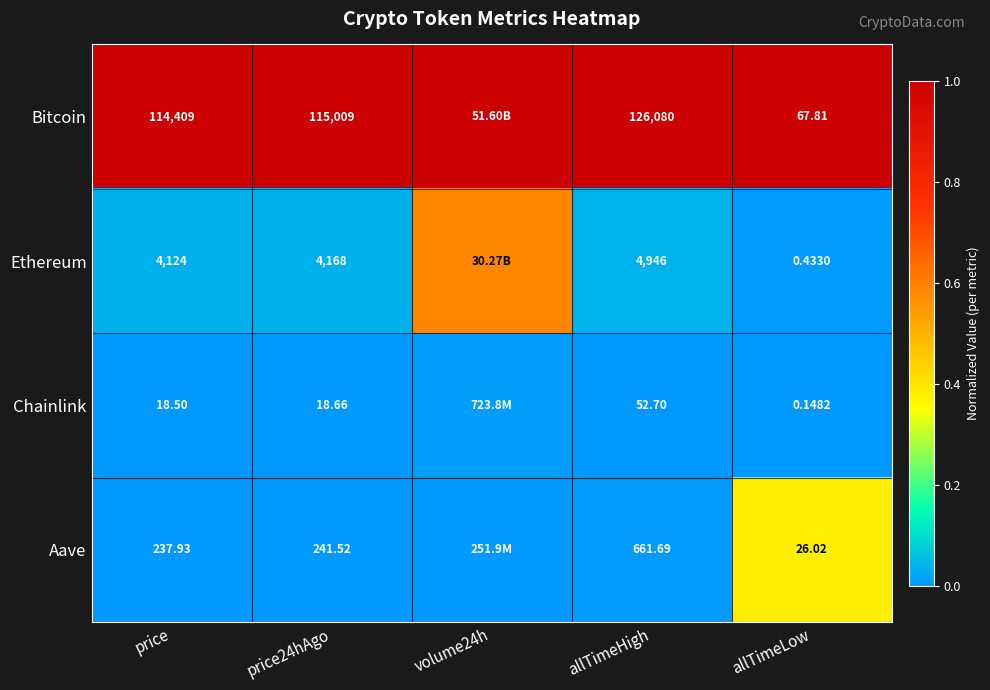

Is the value of Ethereum at allTimeHigh greater than the value of Chainlink at price24hAgo?

Yes